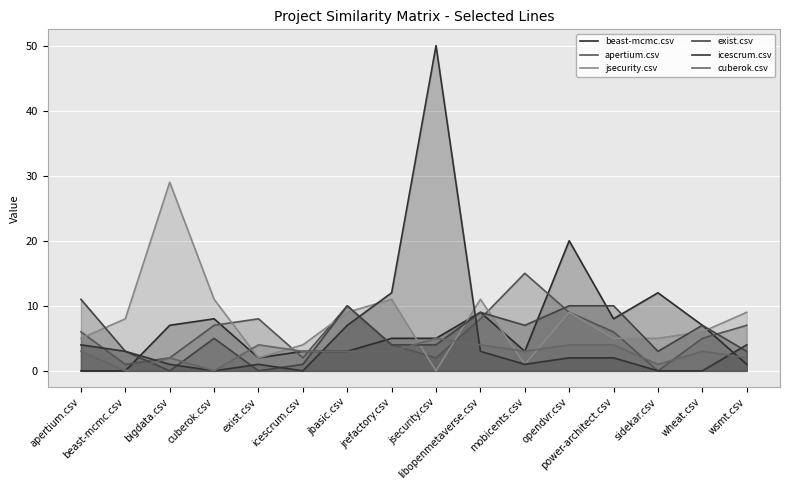

What is the total value across all series at libopenmetaverse.csv?

44